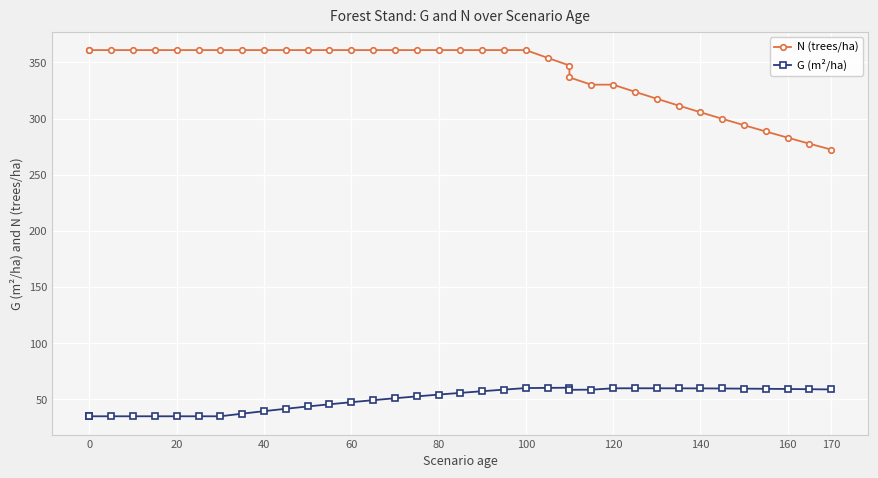

How many data points in N (trees/ha) are less than 361?

15